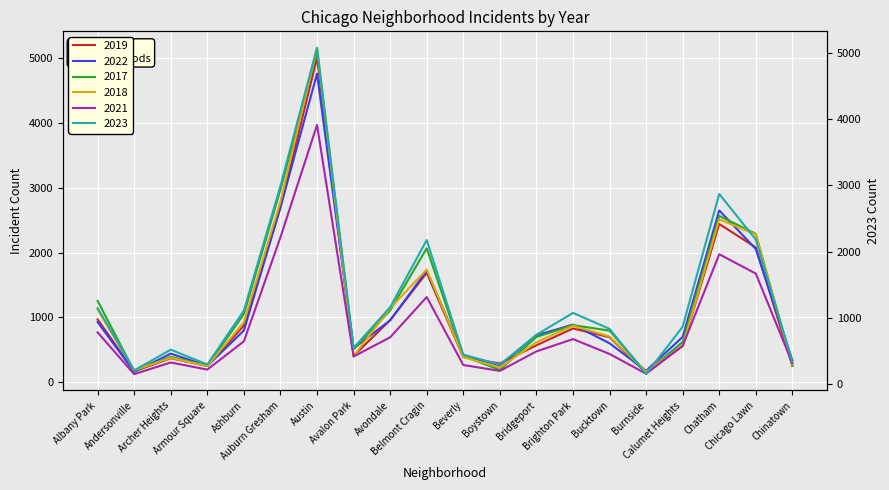

Rank the series by their maximum value, from lowest to highest.

2021, 2022, 2019, 2023, 2017, 2018